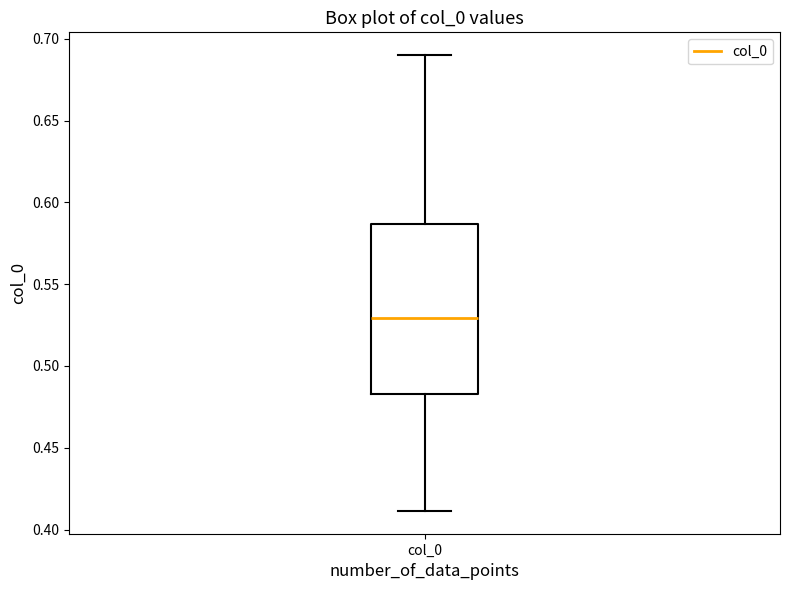

Where does the upper whisker of the box for col_0 end on the y-axis? The values are not printed on the chart, so give them approximately, as read against the axis.

0.690